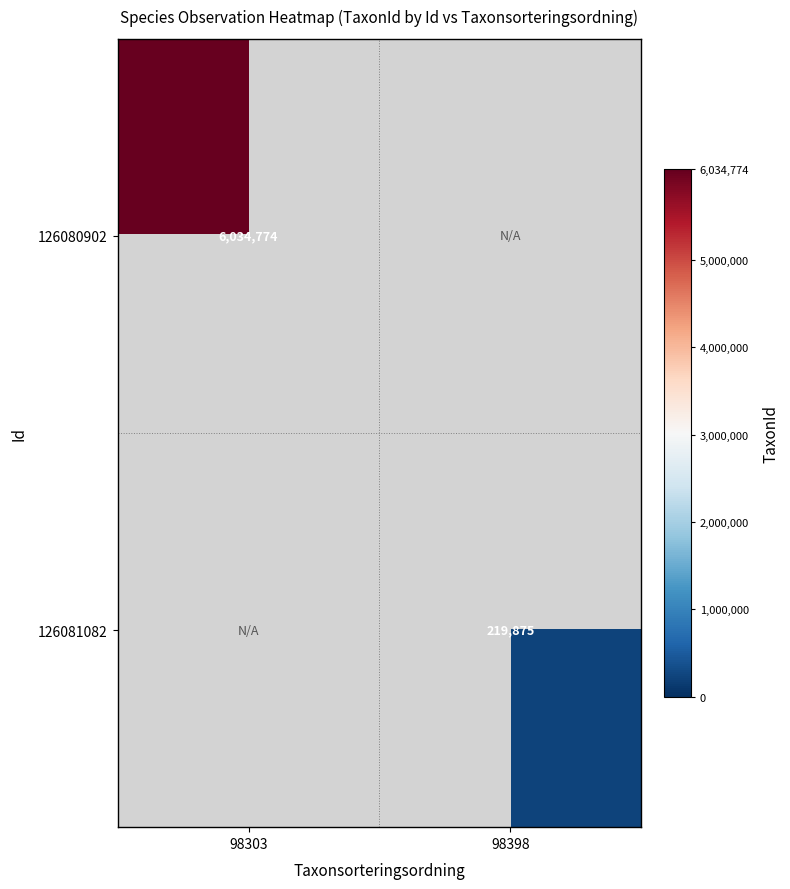

The value of 126080902 at 98303 is 8560685. True or false?

False